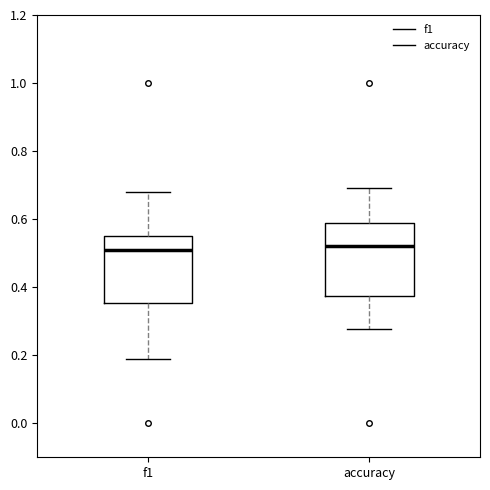

Reading left to right, read every box against the y-axis: the position of its median line, the range the box covers, and the ends of its whiskers. The values are not printed on the chart, so give them approximately, as read against the axis.

f1: median 0.50, box 0.36 to 0.54, whiskers 0.18 to 0.68
accuracy: median 0.52, box 0.38 to 0.58, whiskers 0.28 to 0.70